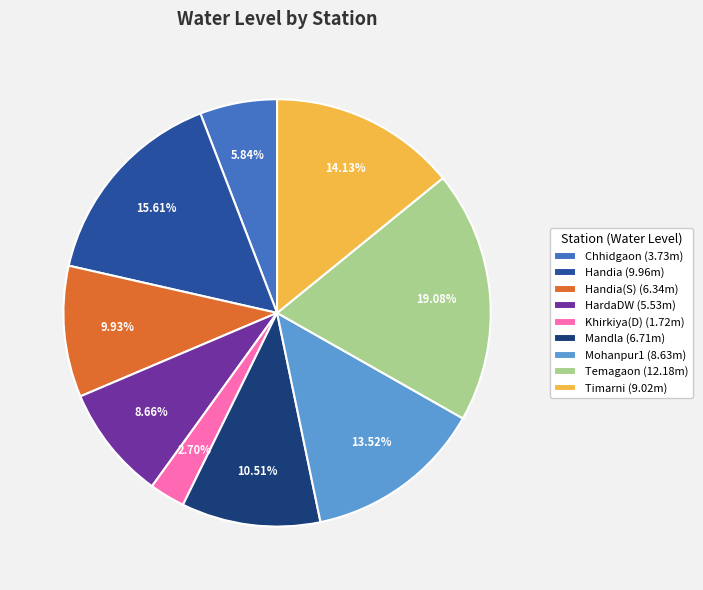

Approximately how many times larger is the value at Chhidgaon (3.73m) compared to Khirkiya(D) (1.72m)?

2.2